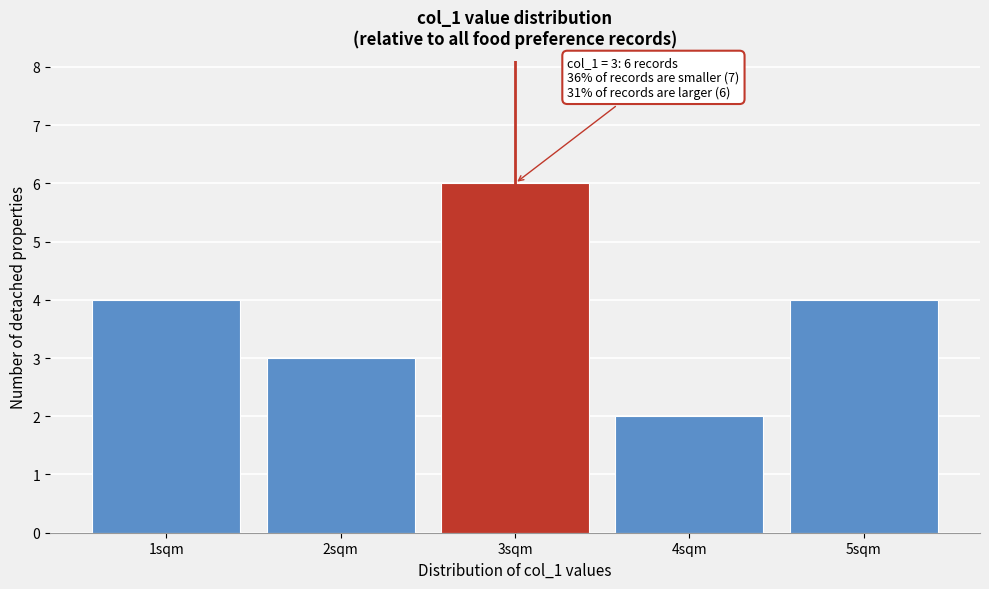

Which range on the x-axis has the tallest bar?

2.5 to 3.5